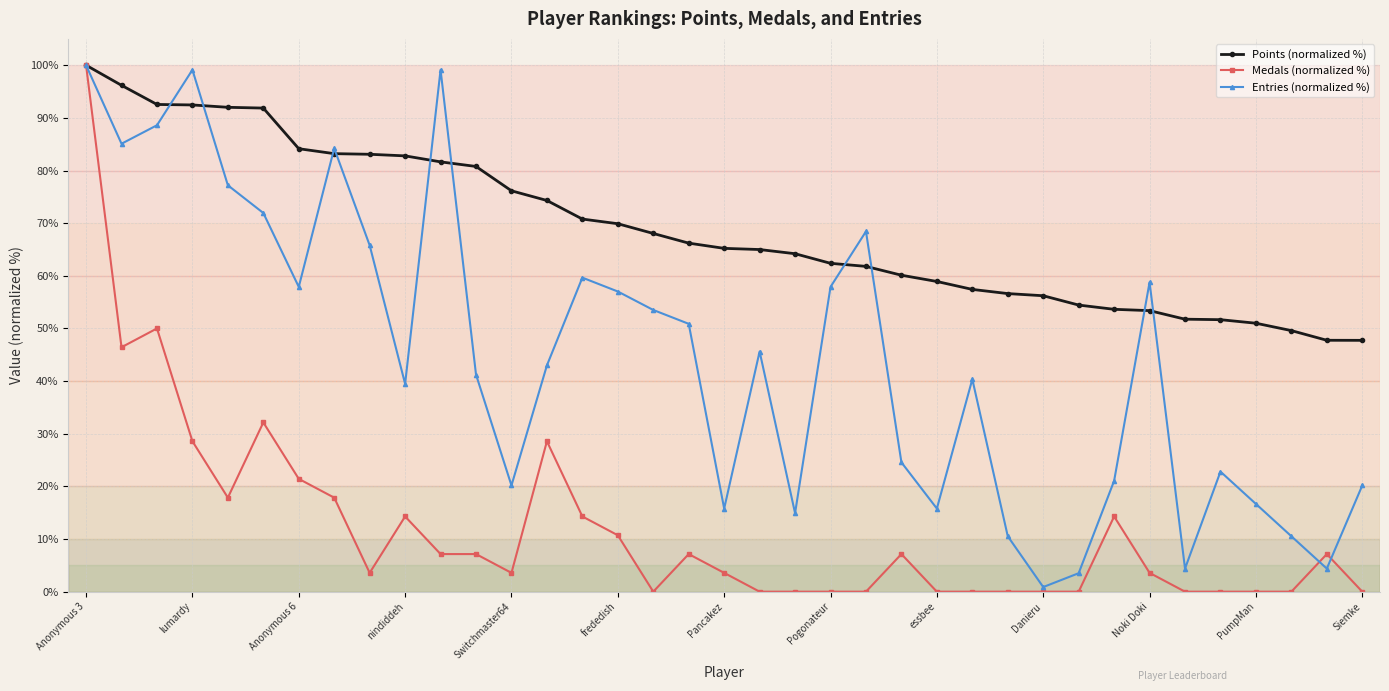

List the series in order of their overall mean, lowest first.

Medals (normalized %), Entries (normalized %), Points (normalized %)